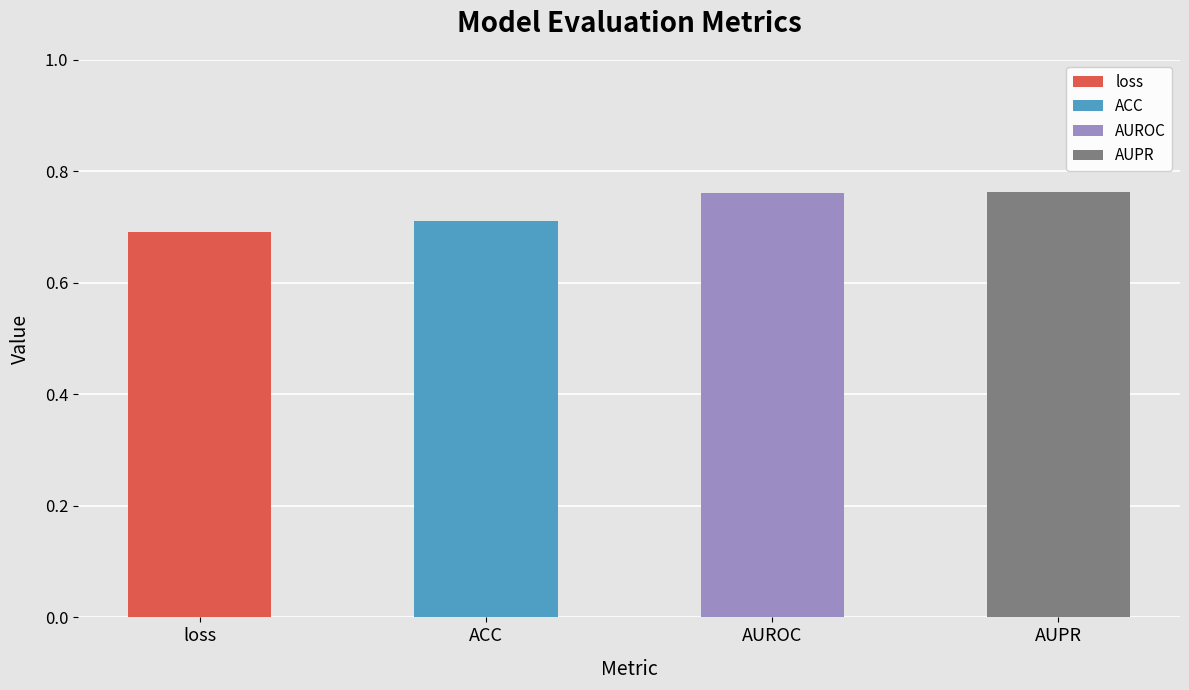

What is the sum of all values?

2.9